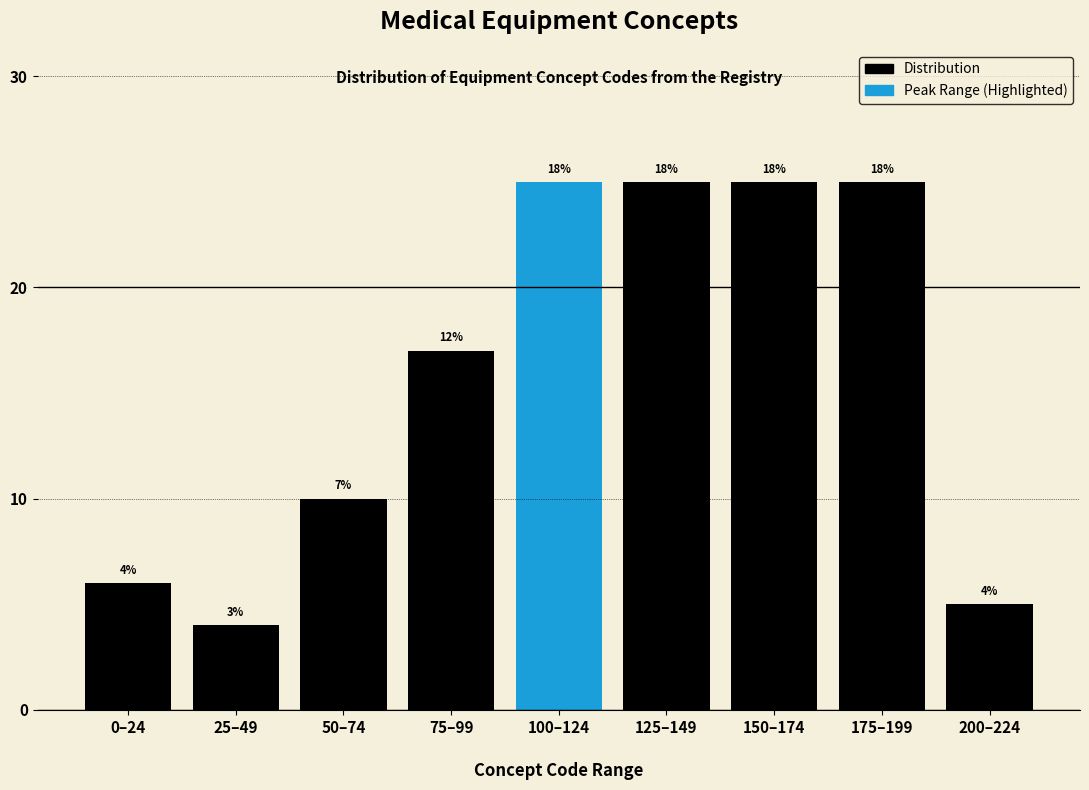

How many series are shown in this chart?

3